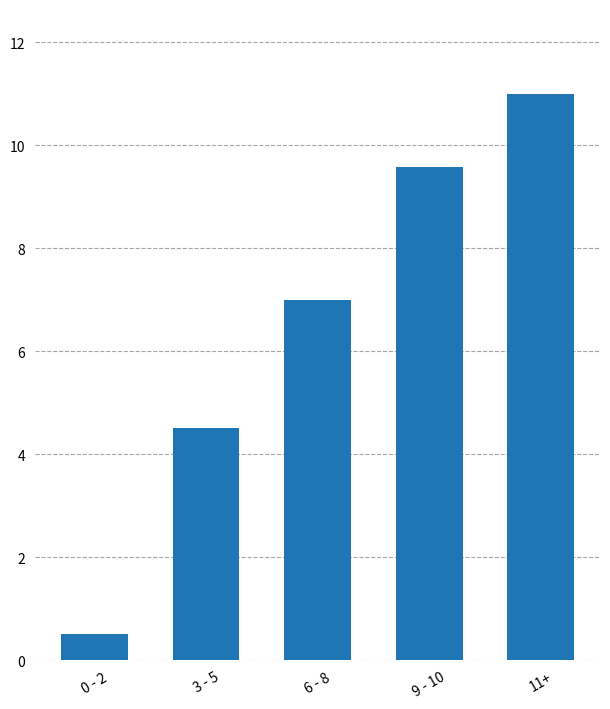

What is the maximum value shown in the chart?

11.0